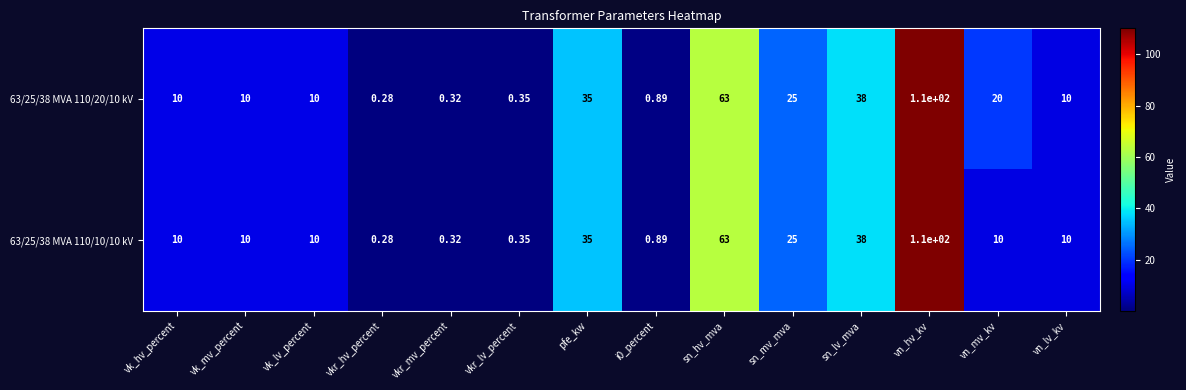

Count the number of data series in this chart.

2